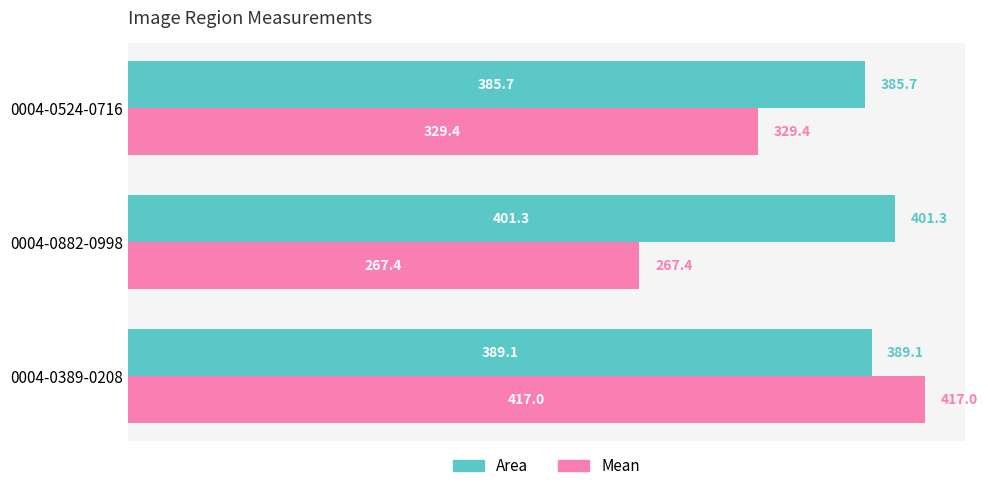

Which series has the largest range (max minus min)?

Mean